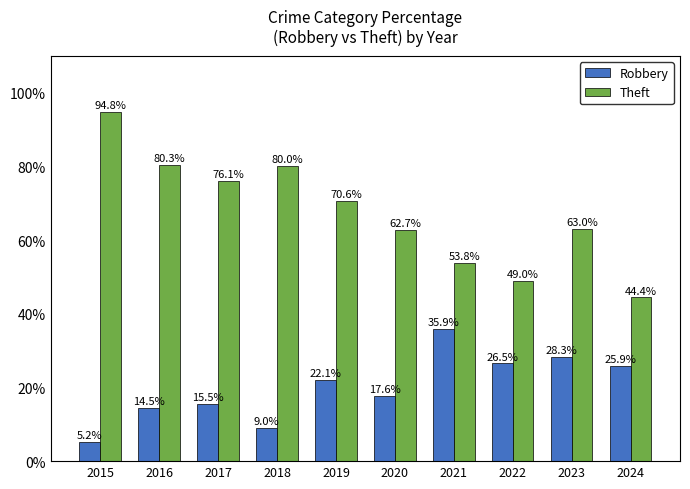

Reading right to left, transcribe all the data shown in this chart.

Robbery: 25.9	28.3	26.5	35.9	17.6	22.1	9.0	15.5	14.5	5.2
Theft: 44.4	63.0	49.0	53.8	62.7	70.6	80.0	76.1	80.3	94.8